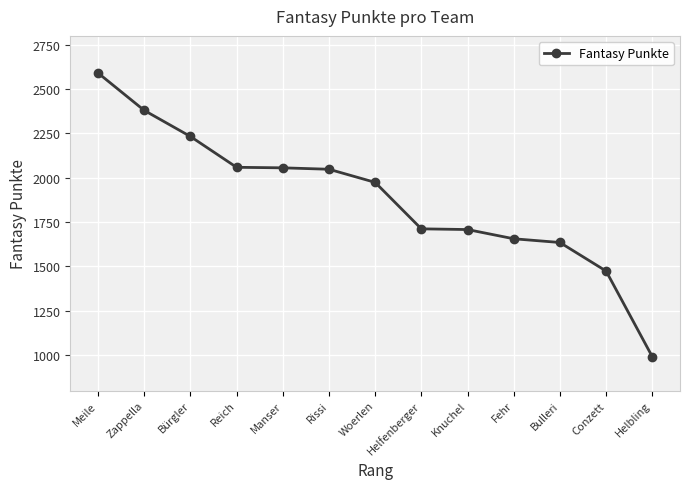

What is the minimum value shown in the chart?

991